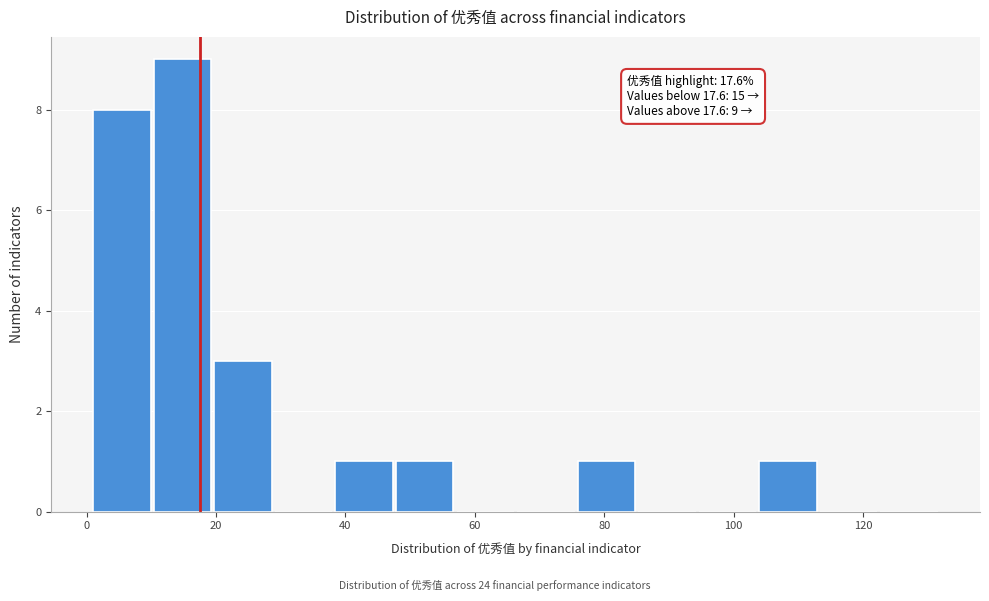

Over which range of the x-axis is the bar tallest?

10 to 20